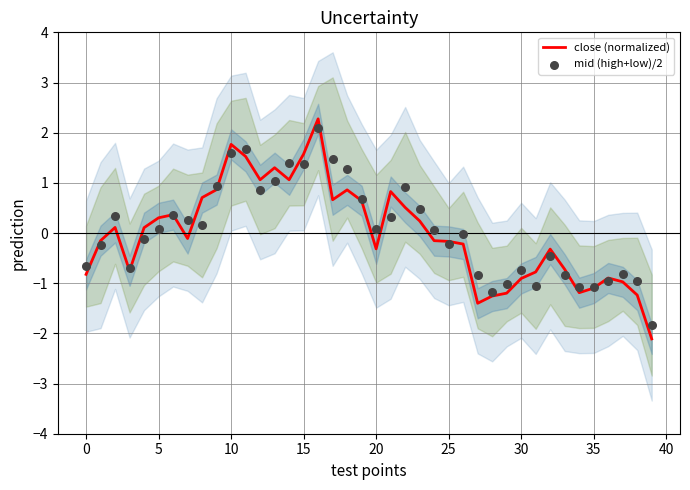

At which category is the sum across all series the highest?

16